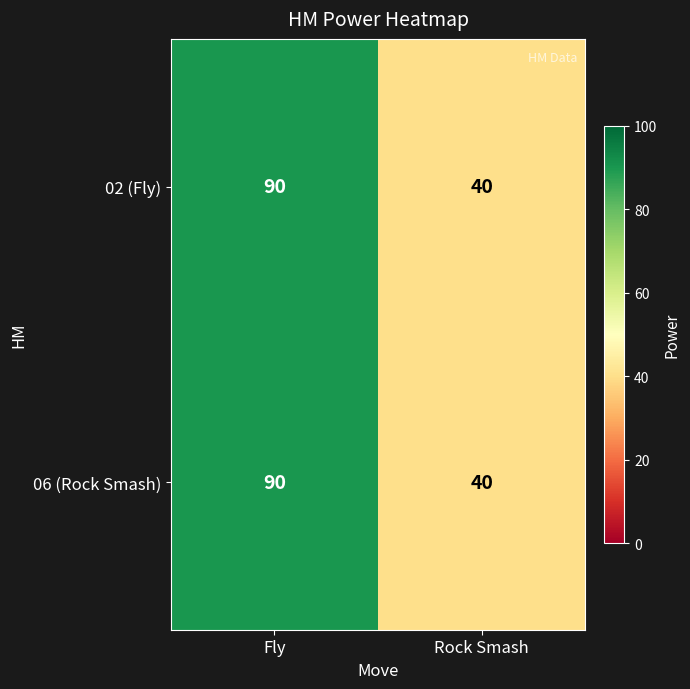

Which category has the lowest value across all series?

Rock Smash